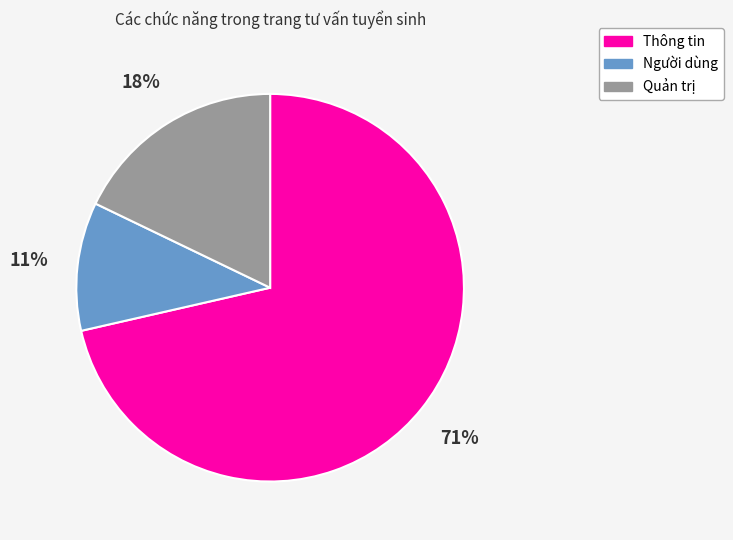

Between Người dùng and Quản trị, which is larger?

Quản trị